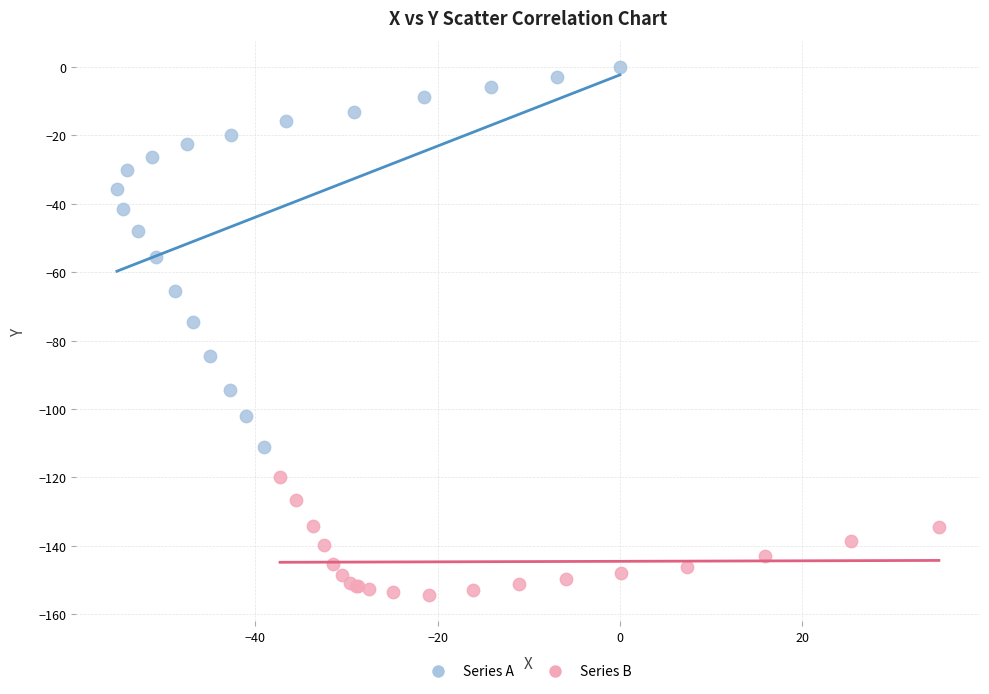

What are all the series names shown in the legend?

Series A, Series B